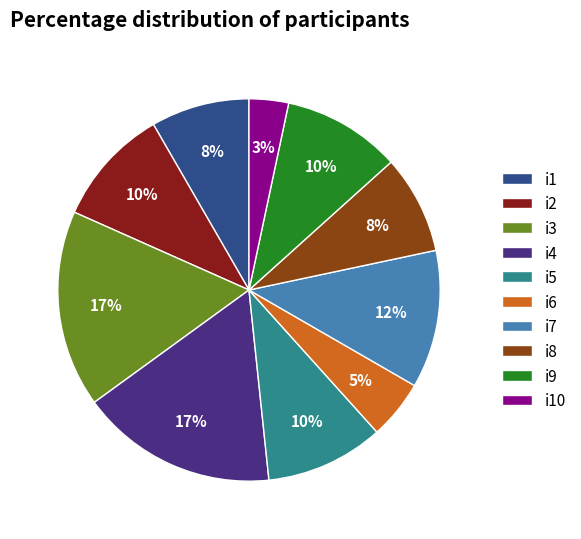

Which slice is the smallest?

i10